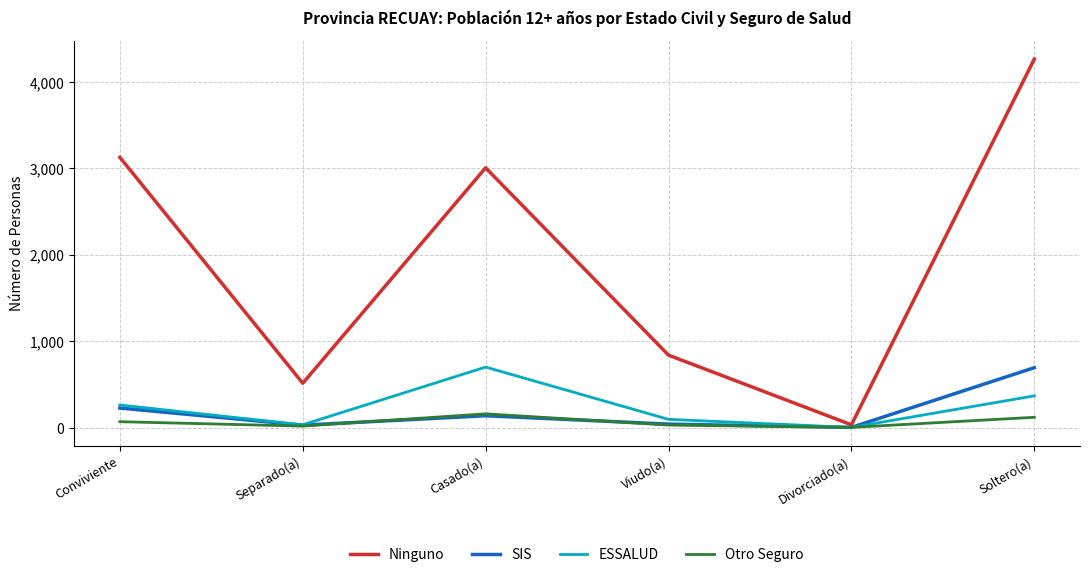

Does the chart display data point markers on the line(s)?

No